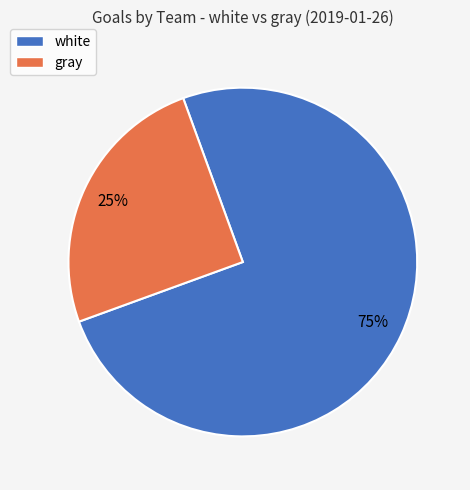

To the nearest percent, what is the difference between the largest and smallest slice percentages?

50%